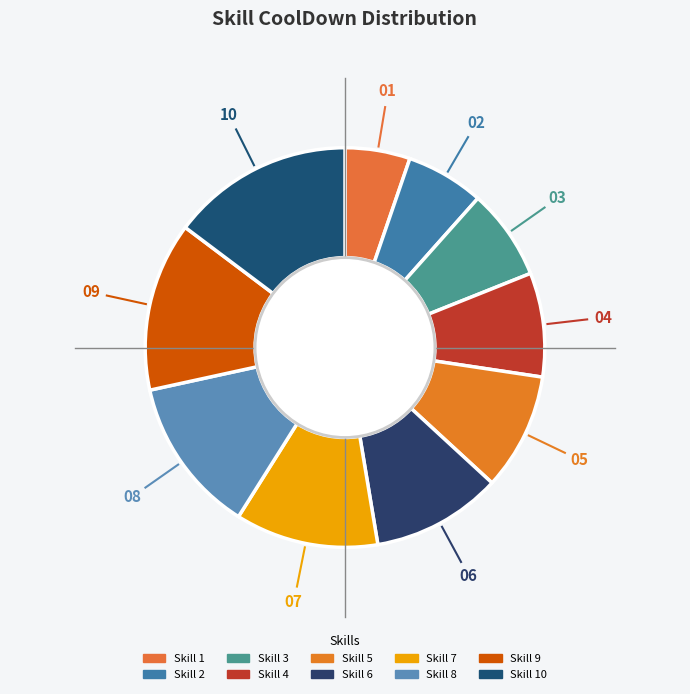

How many segments does this pie chart have?

10